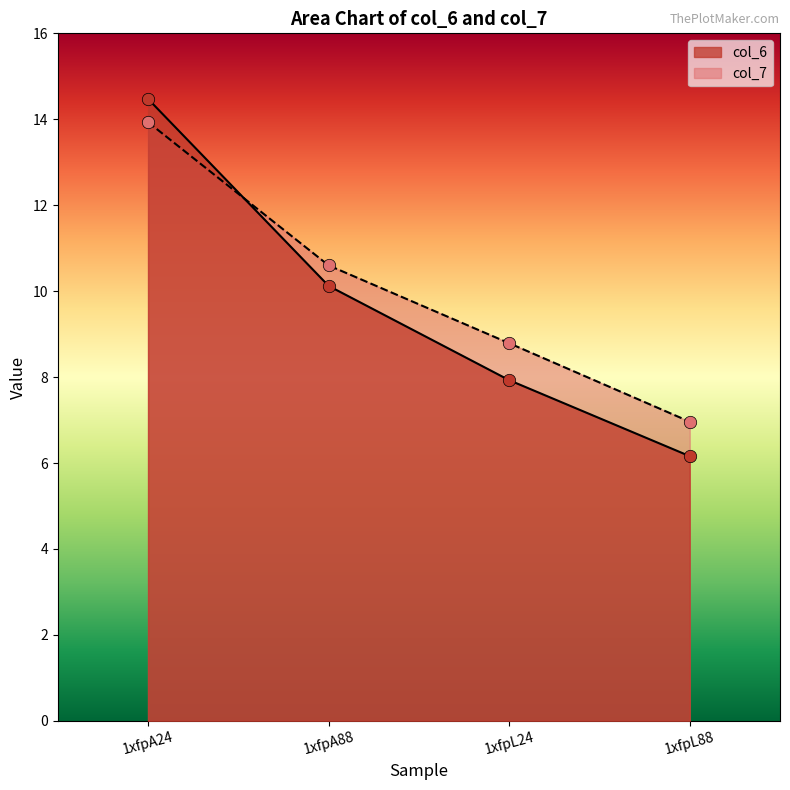

At which category is the sum across all series the highest?

1xfpA24